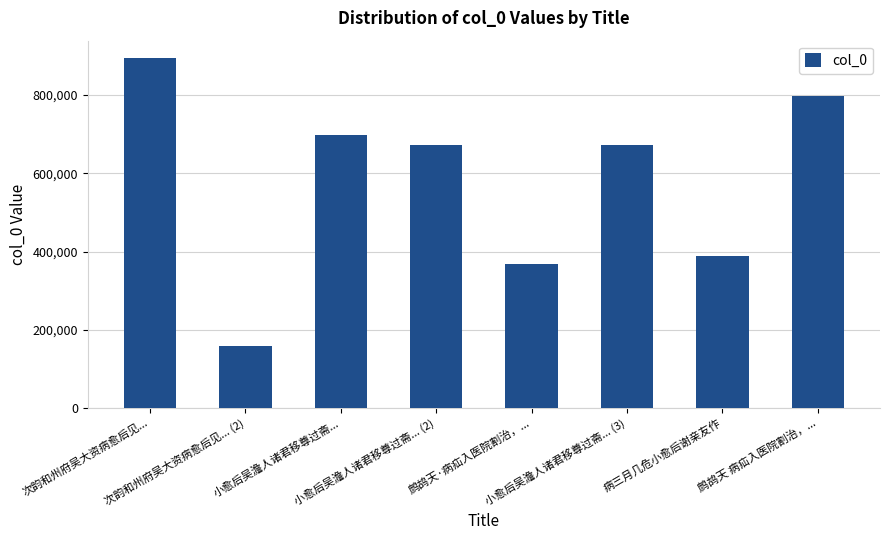

True or false: the data shows 798931 at 鹧鸪天 病疝入医院割治，....

True